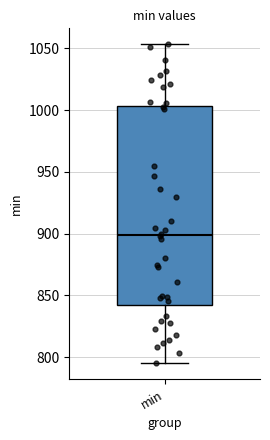

Where is the upper edge of the box for min on the y-axis? The values are not printed on the chart, so give them approximately, as read against the axis.

1005